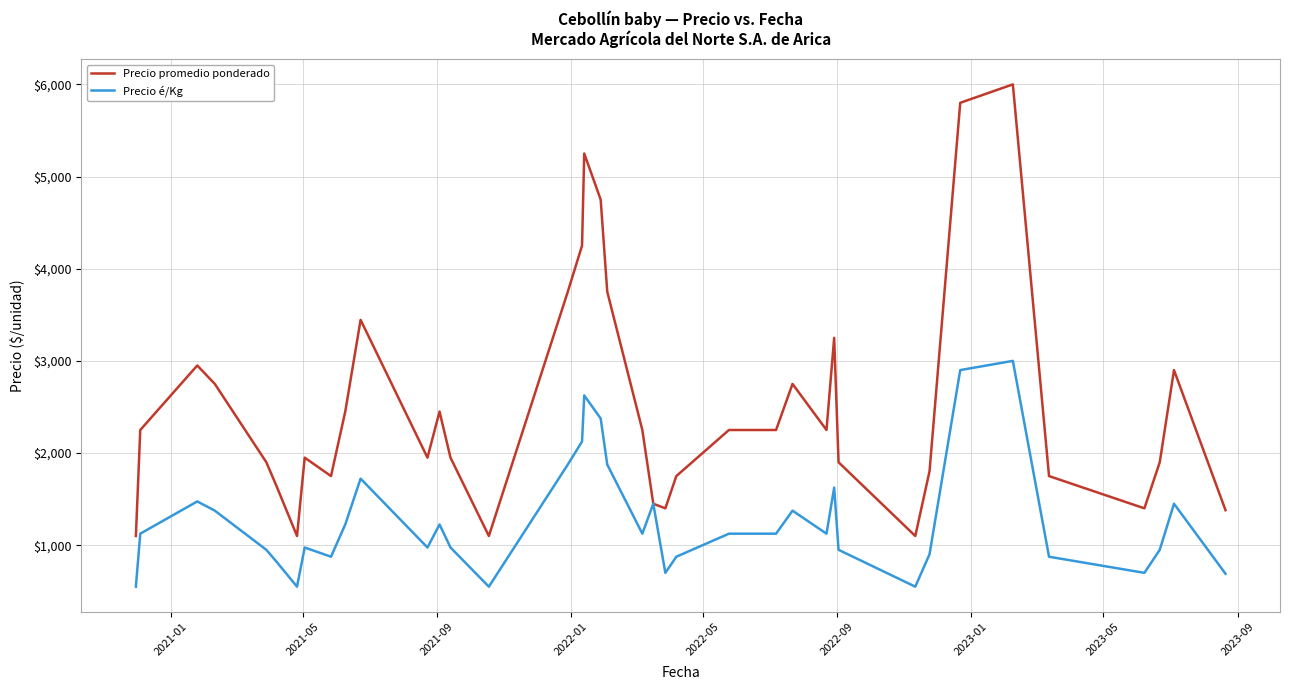

Which series has the largest total across all categories?

Precio promedio ponderado